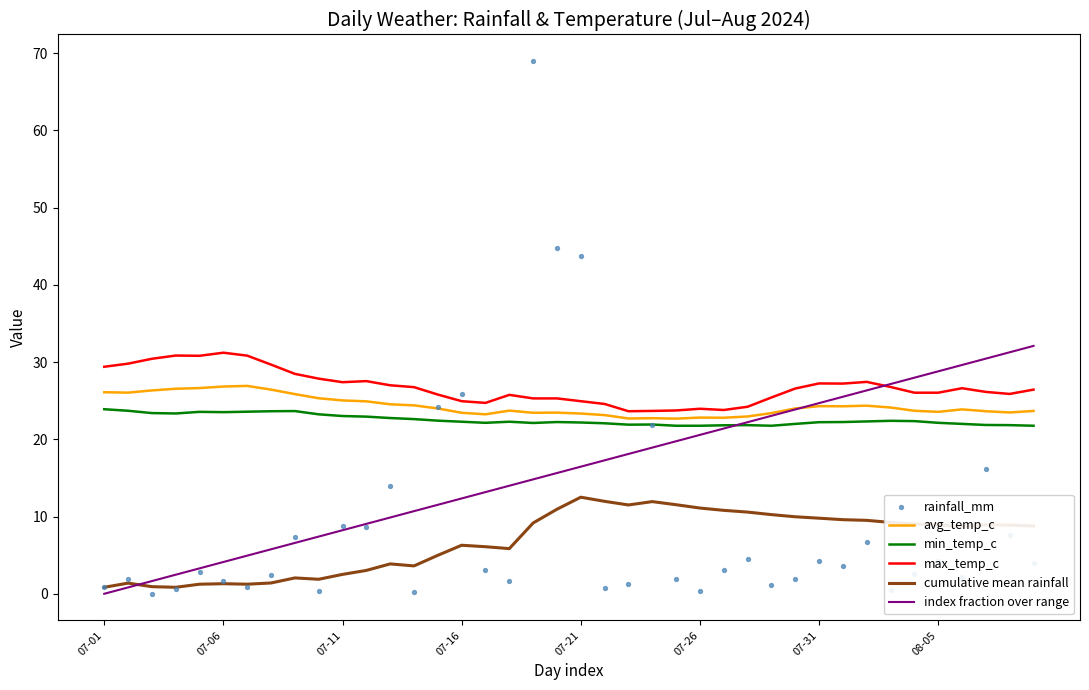

Is the value of min_temp_c at 21 greater than the value of cumulative mean rainfall at 22?

Yes